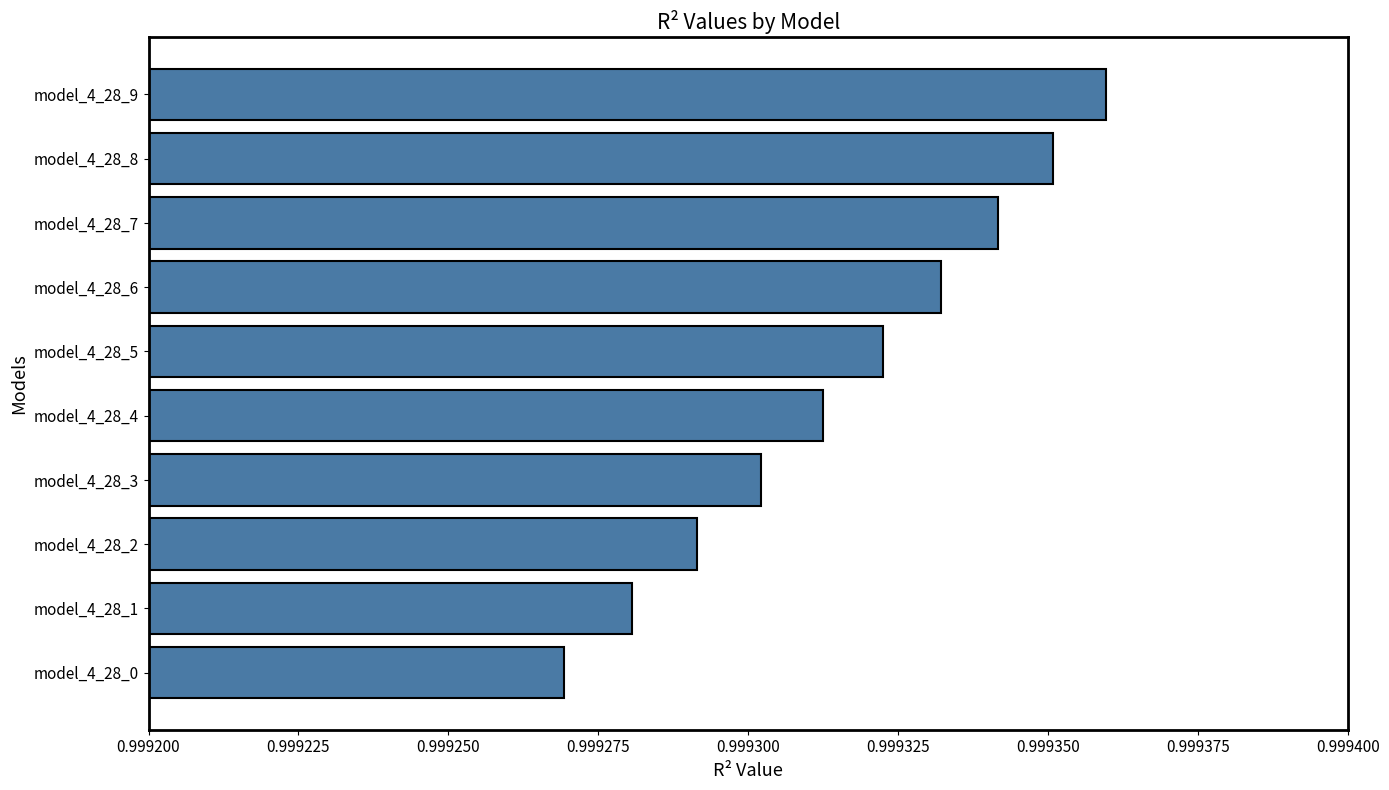

Is it true that the value at model_4_28_9 is 1.7?

False